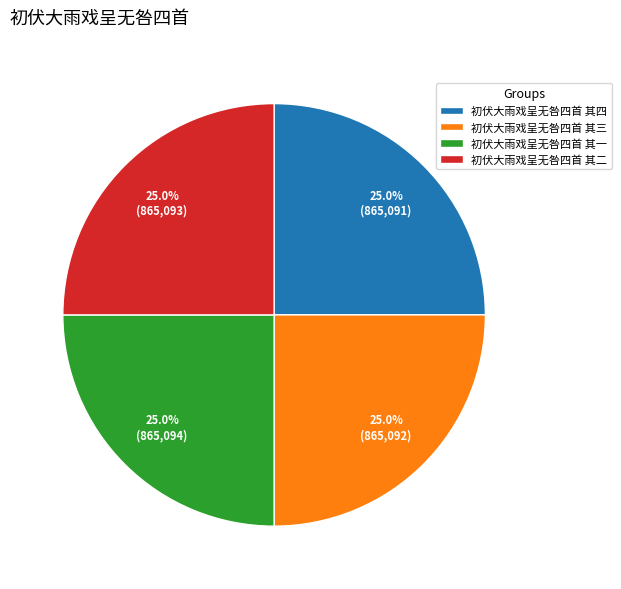

The 初伏大雨戏呈无咎四首 其三 slice represents 37% of the pie. True or false?

False